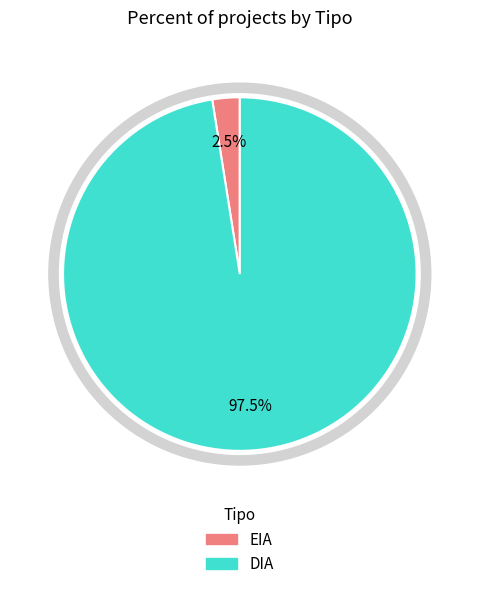

What percentage is the DIA slice, to the nearest percent?

98%